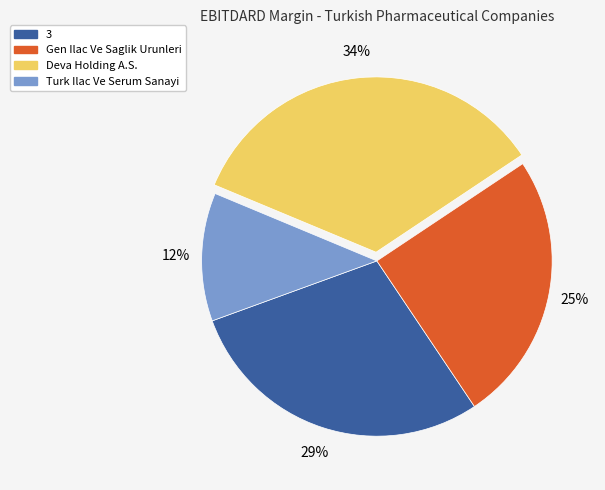

Does Turk Ilac Ve Serum Sanayi represent more than half of the total?

No